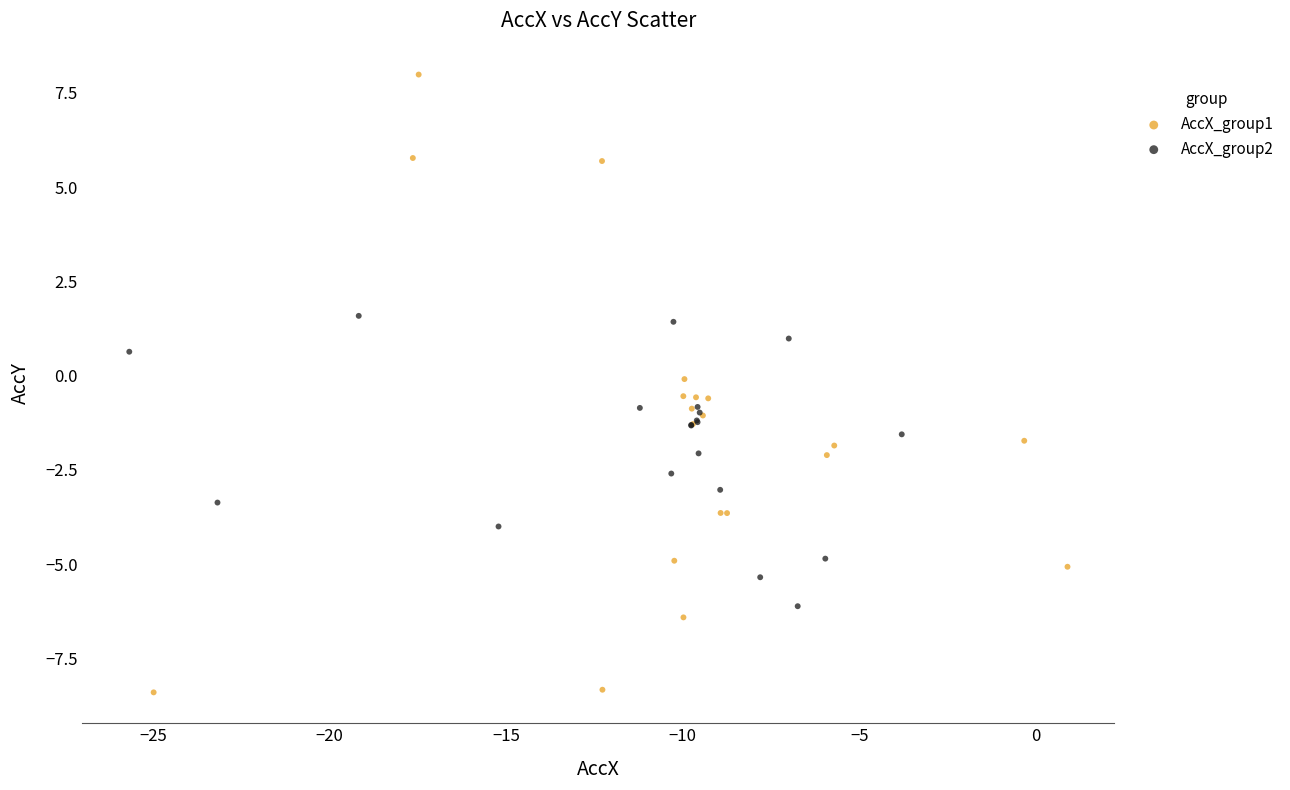

Which series reaches the minimum Y coordinate?

AccX_group1